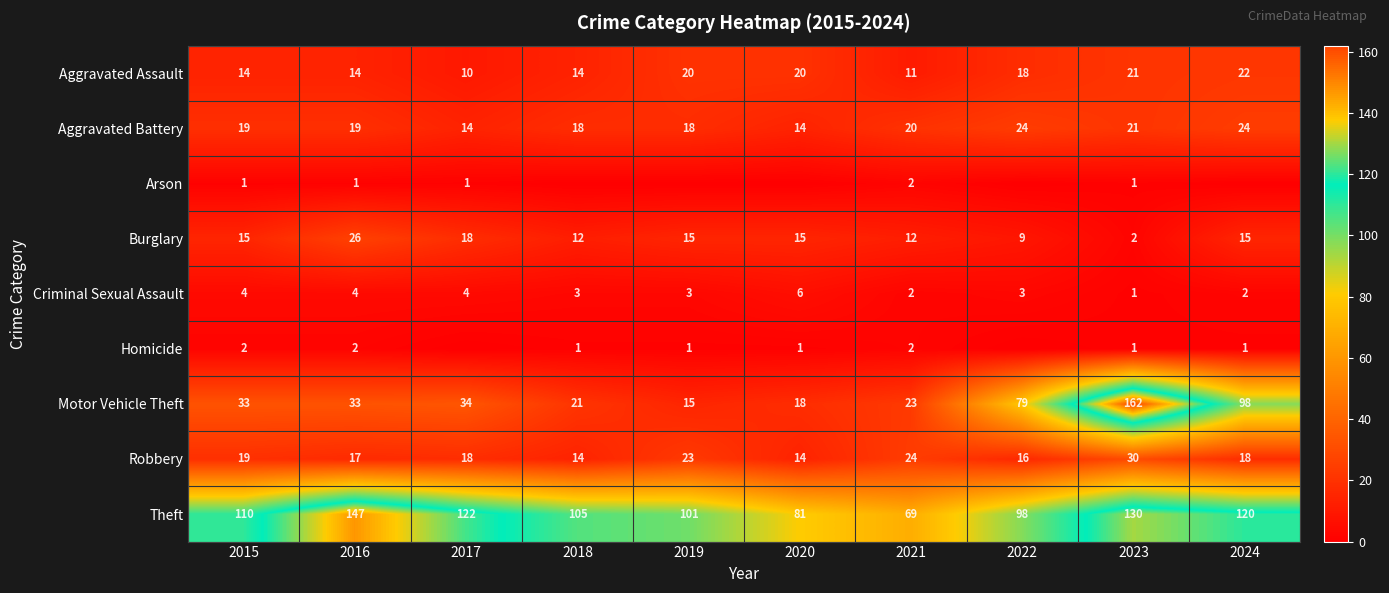

At which category does the chart reach its peak across all series?

2023